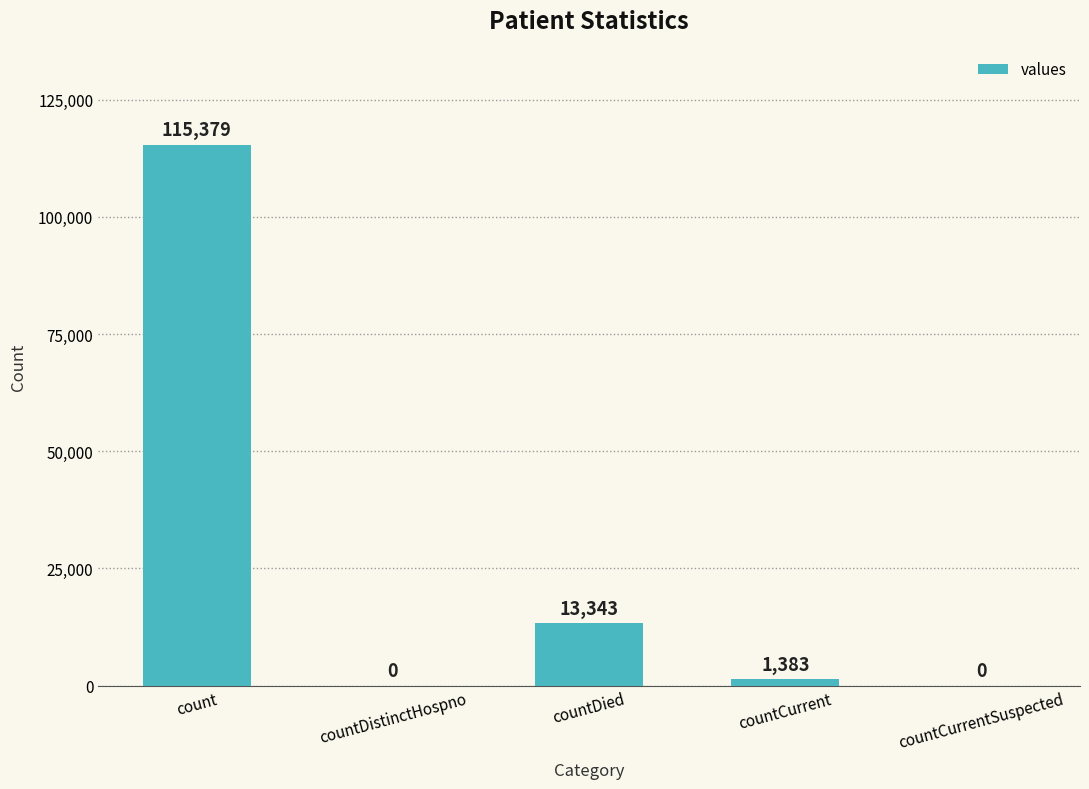

What is the change in value from count to countCurrent?

-113996